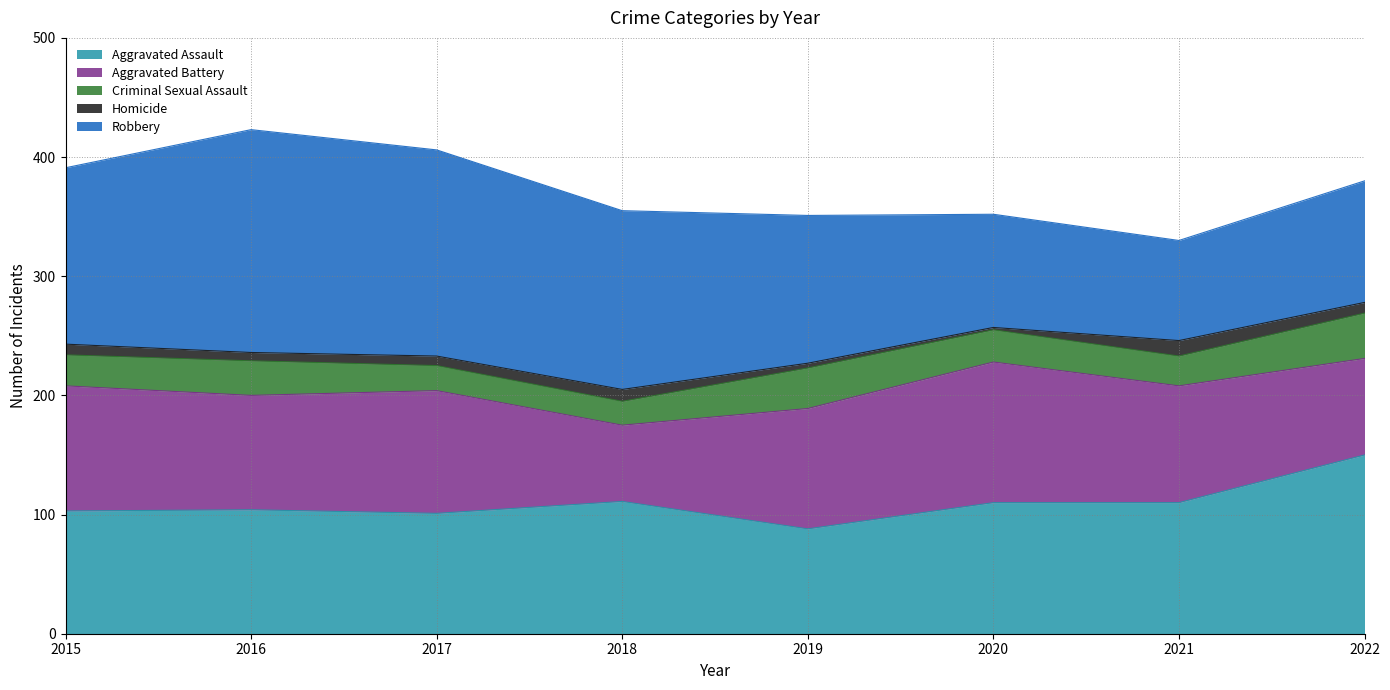

Rank the series at 2022 from highest to lowest value.

Aggravated Assault, Robbery, Aggravated Battery, Criminal Sexual Assault, Homicide